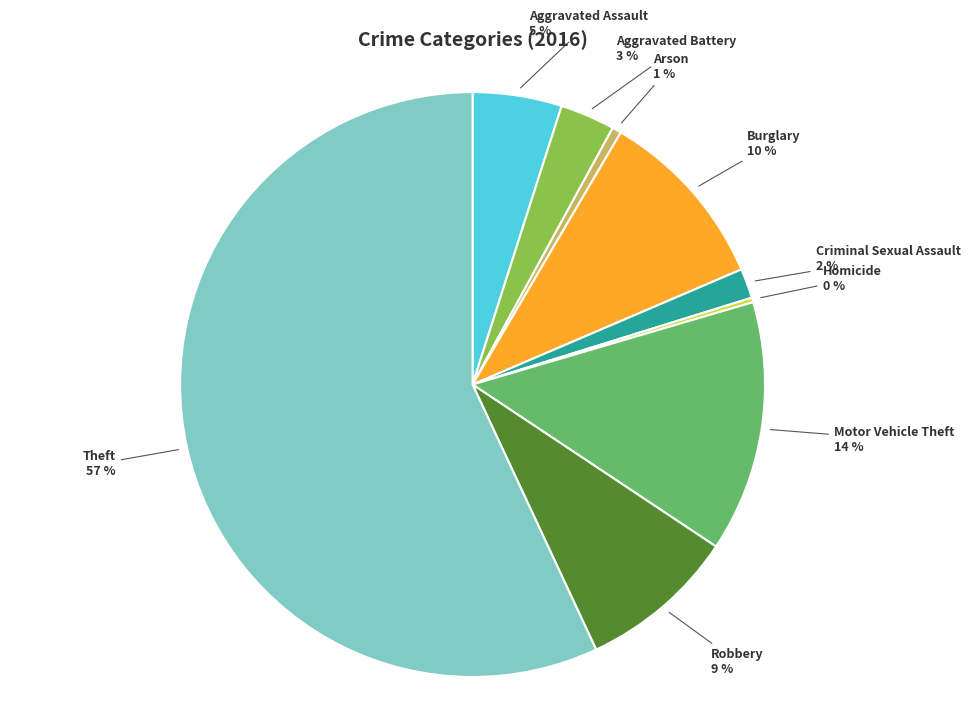

Is it true that Criminal Sexual Assault is 8% of the pie?

False